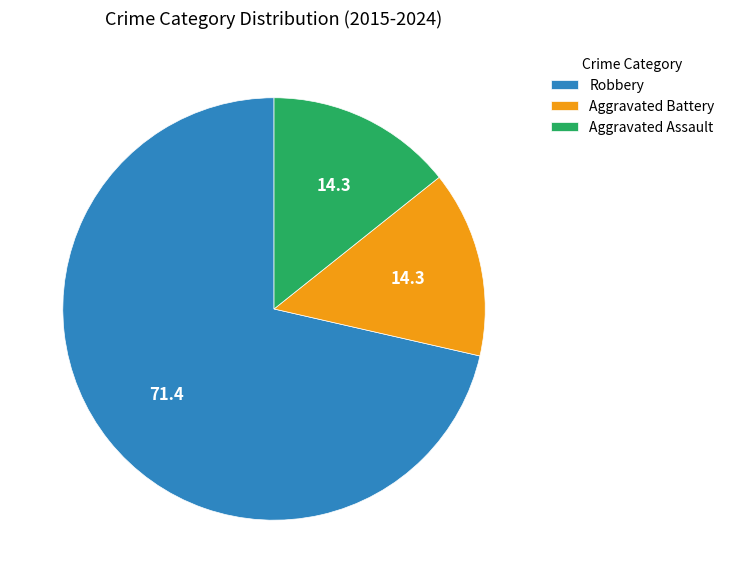

Which category accounts for the majority?

Robbery